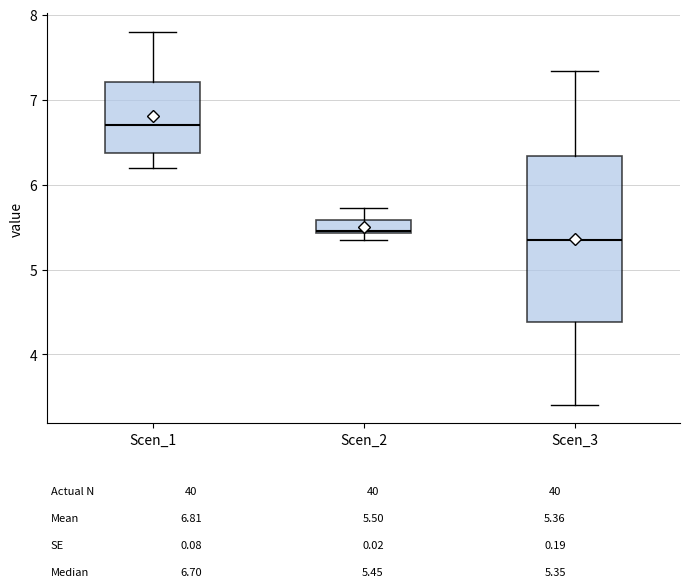

Reading left to right, transcribe this box plot: for each box, give where its median line is, the range the box spans, and where its two whiskers end, as read against the y-axis. The values are not printed on the chart, so give them approximately, as read against the axis.

Scen_1: median 6.7, box 6.4 to 7.2, whiskers 6.2 to 7.8
Scen_2: median 5.5, box 5.4 to 5.6, whiskers 5.4 (just below the box's lower edge) to 5.7
Scen_3: median 5.4, box 4.4 to 6.3, whiskers 3.4 to 7.3